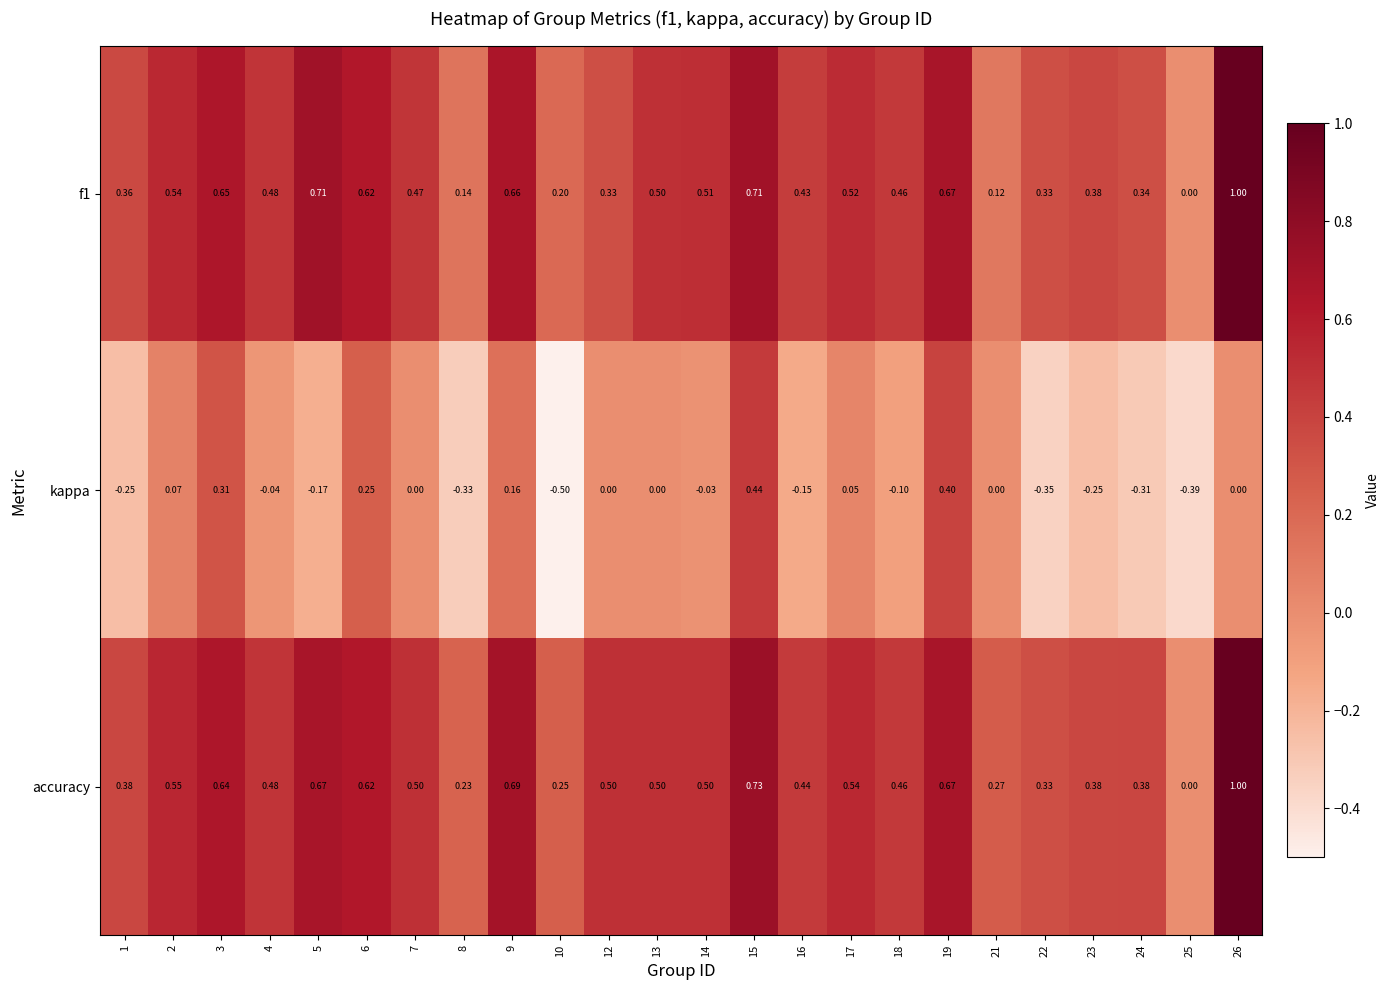

Which series has the largest total across all categories?

accuracy